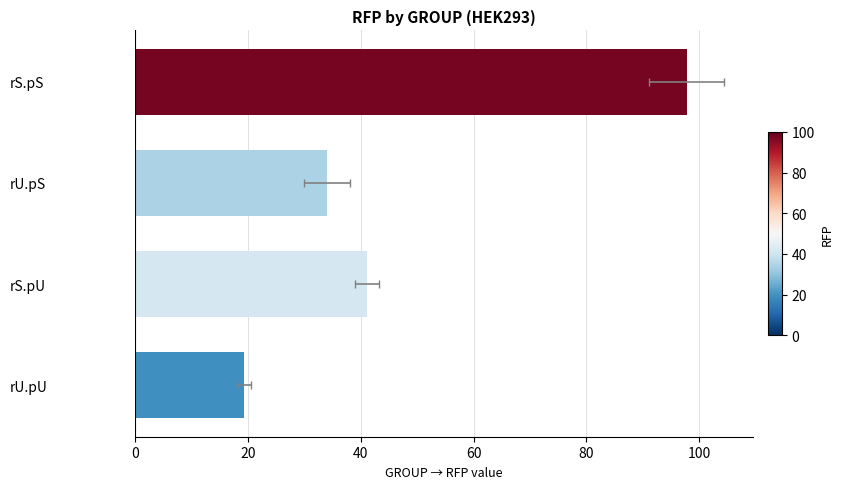

What is the value of the 2nd bar from the left?

34.1